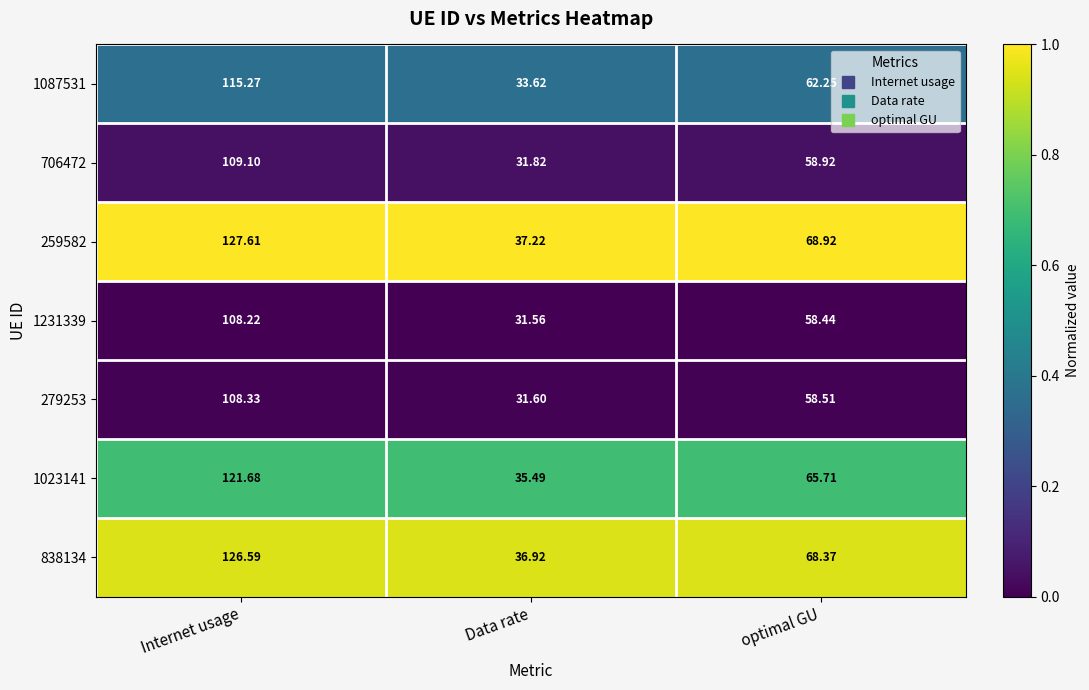

What is the difference between the highest and lowest values at optimal GU?

10.5